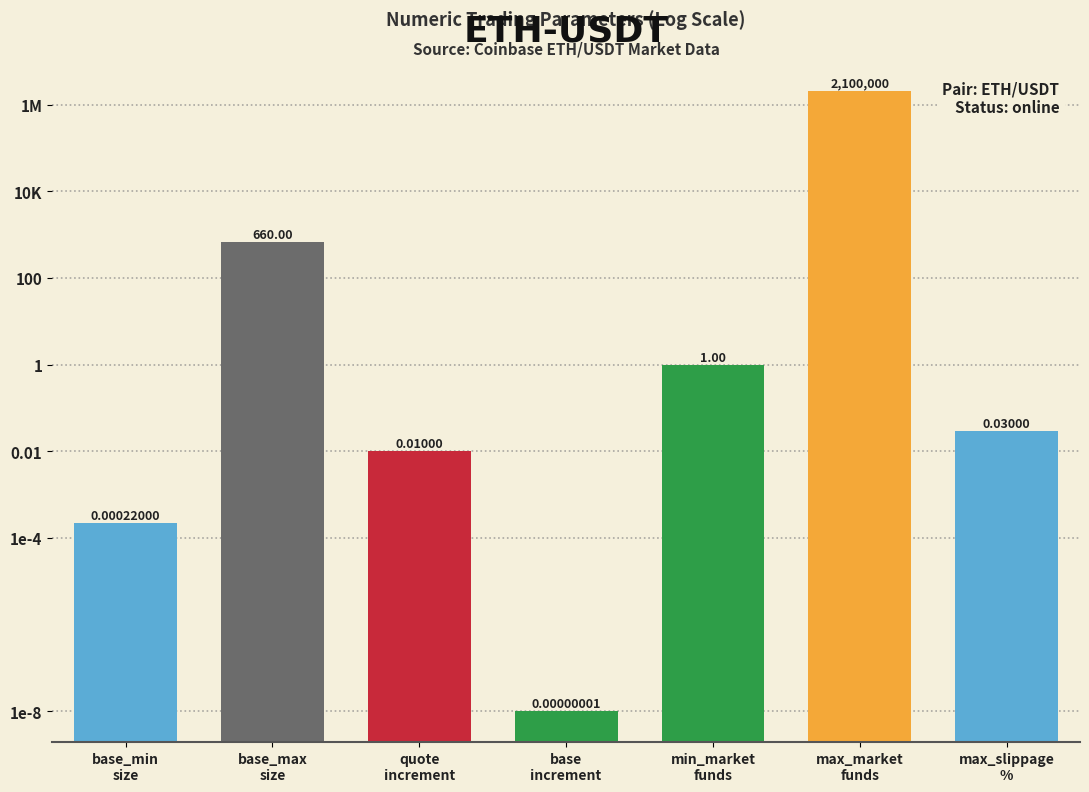

What is the label of the 2nd bar from the right?

max_market
funds